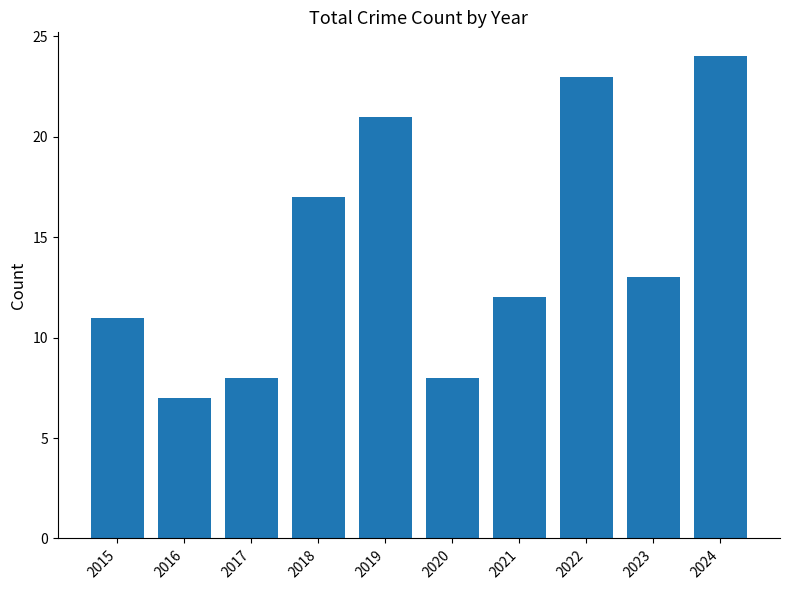

How many data points does each series have?

10